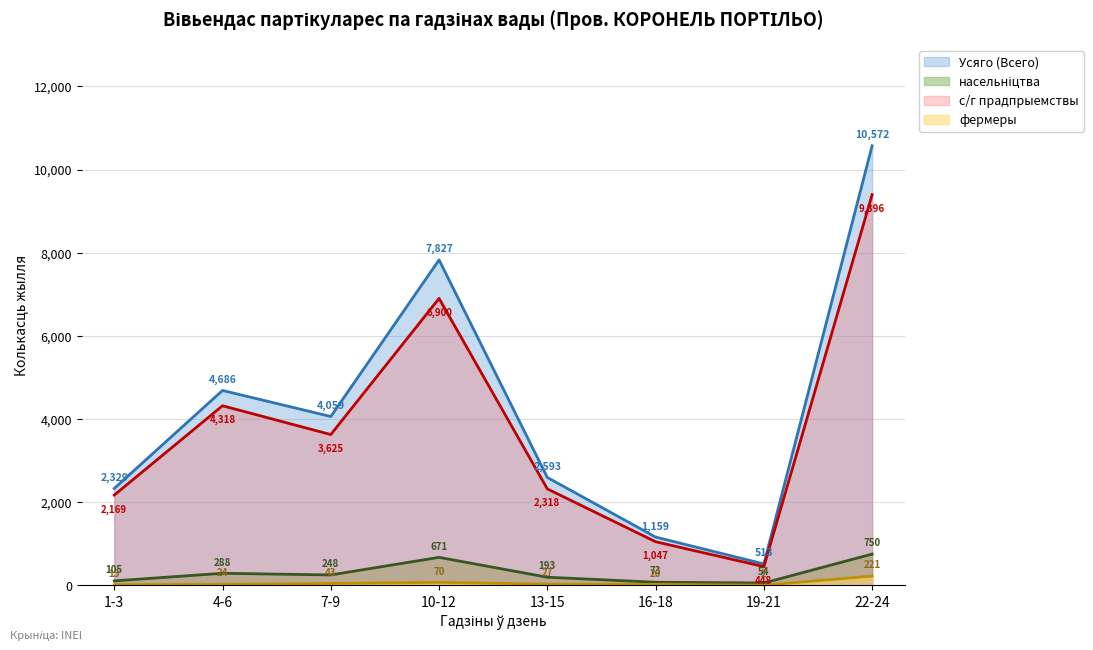

Reading left to right, list all the values displayed in this chart.

Усяго (Всего): 2329	4686	4059	7827	2593	1159	513	10572
с/г прадпрыемствы: 2169	4318	3625	6900	2318	1047	448	9396
фермеры: 13	24	43	70	27	20	2	221
насельніцтва: 105	288	248	671	193	73	54	750